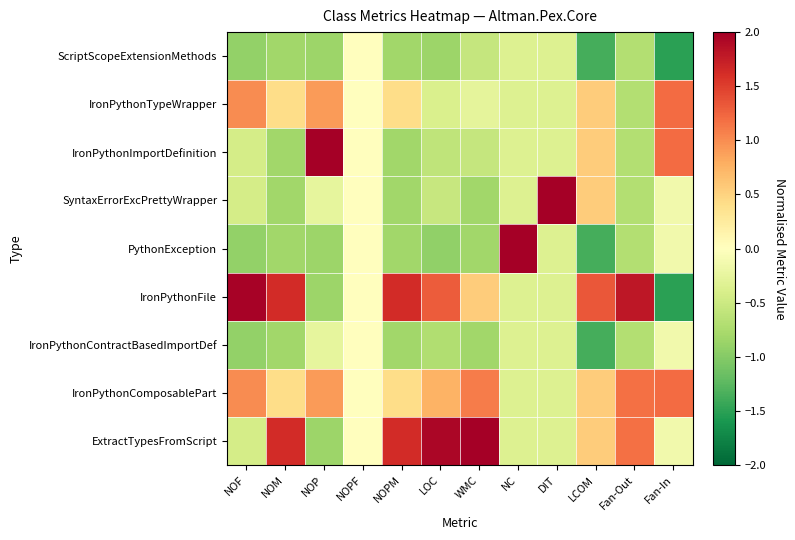

What is the spread (max minus min) of values at DIT?

2.4